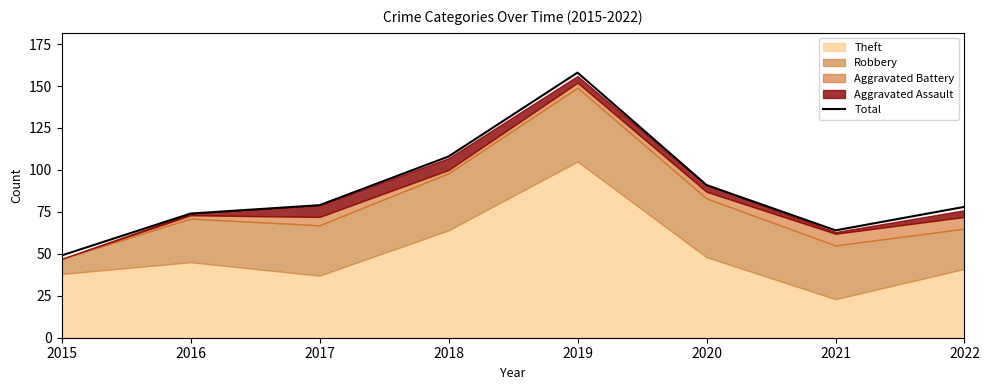

What is the difference between the maximum and minimum values?

109